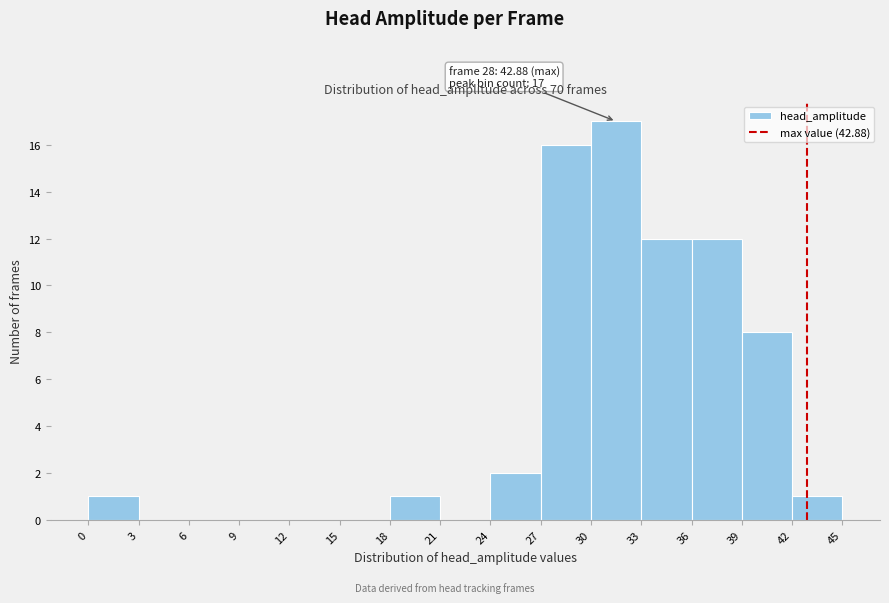

Which range on the x-axis has the tallest bar?

30 to 33